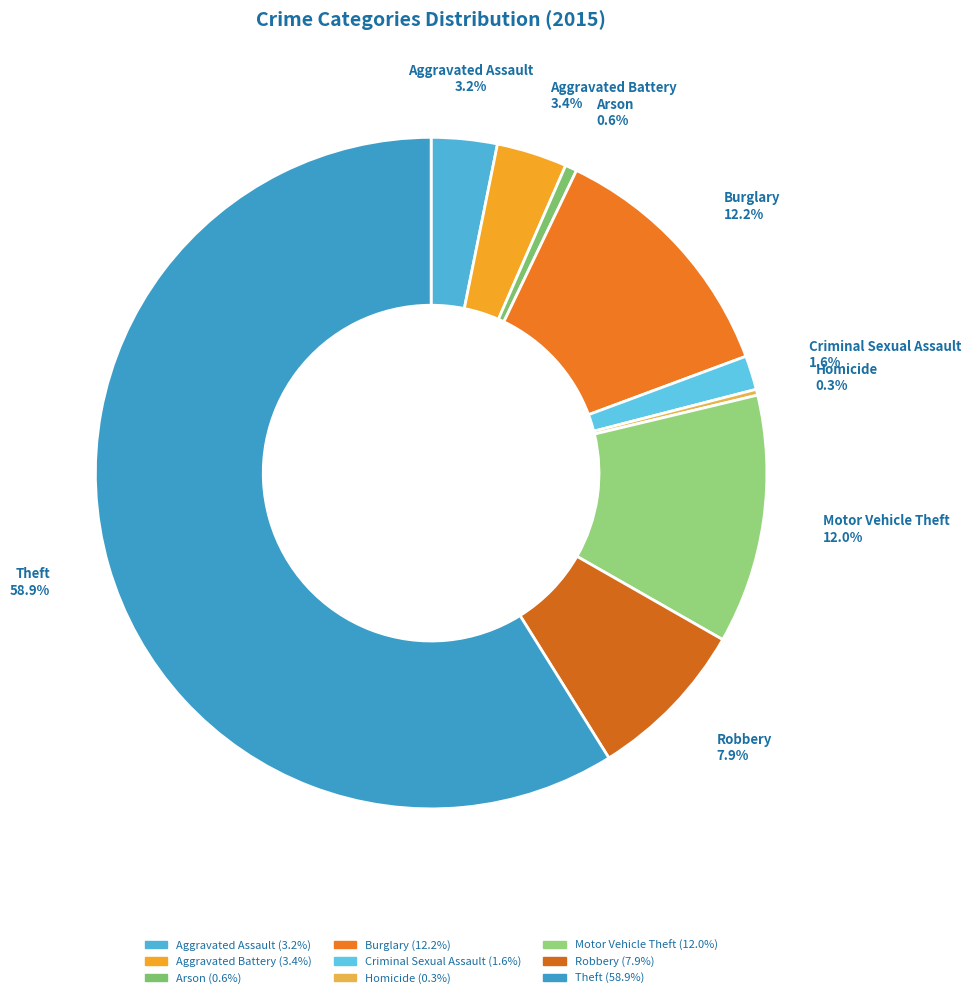

Which category has the biggest portion of the pie?

Theft